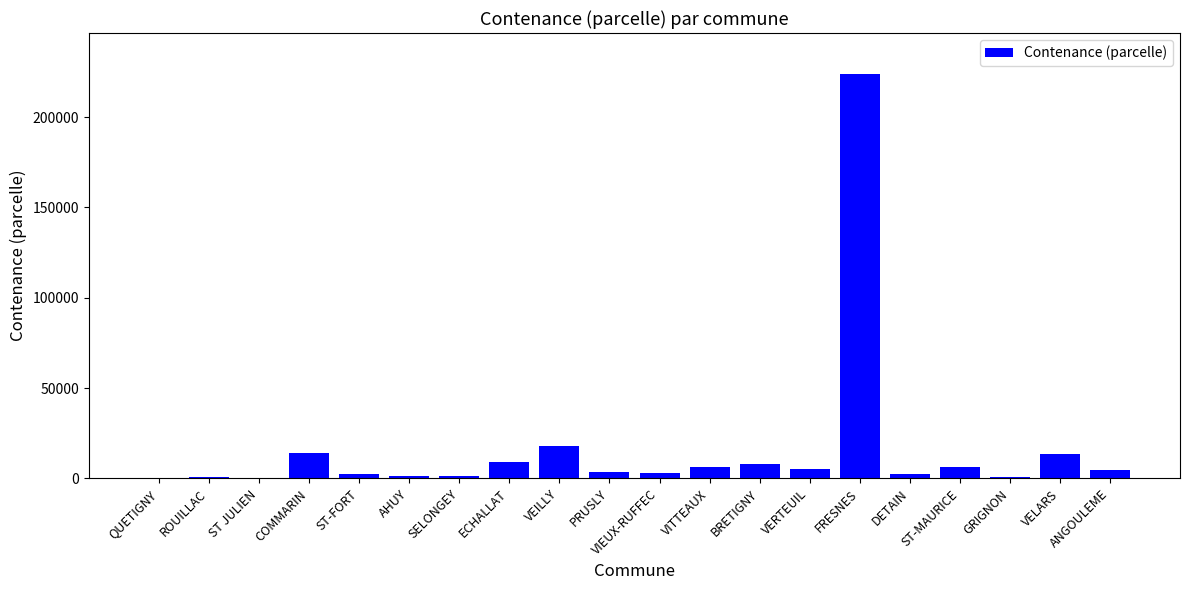

How many categories are shown in the chart?

20